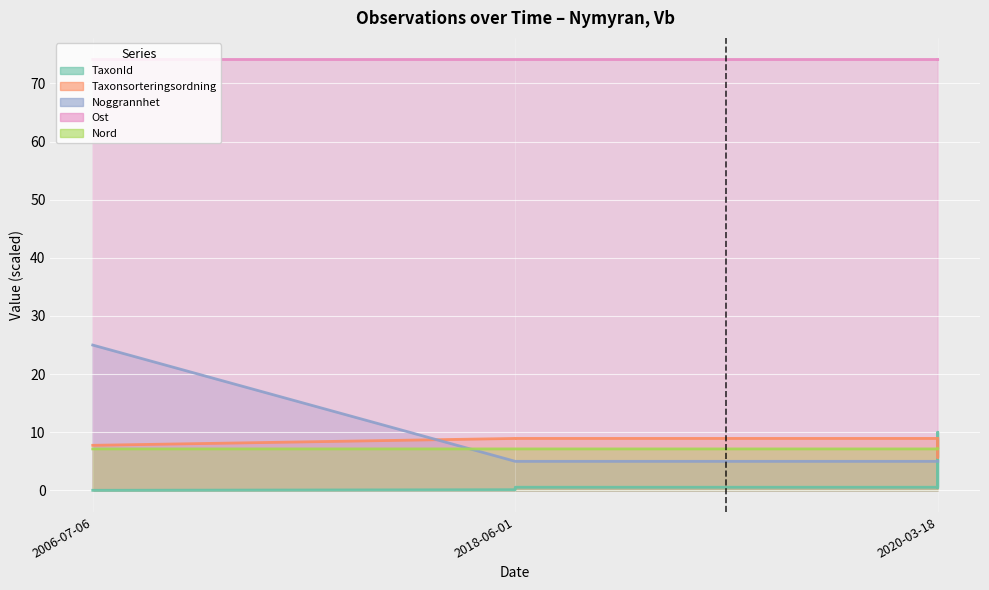

Is it true that TaxonId equals 0.1 at 2018-06-01?

True